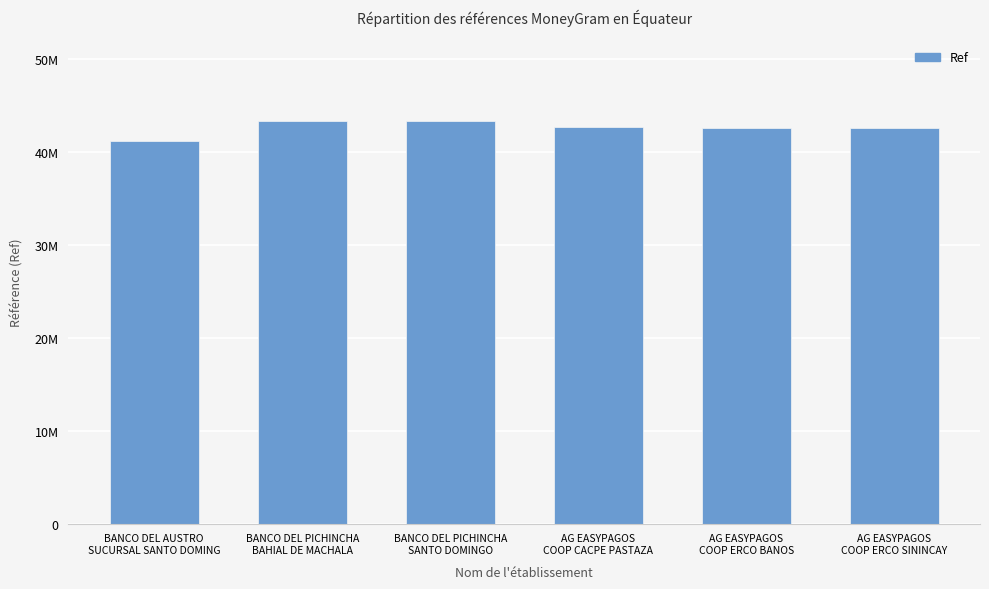

What is the difference between the second highest and minimum values?

2181241